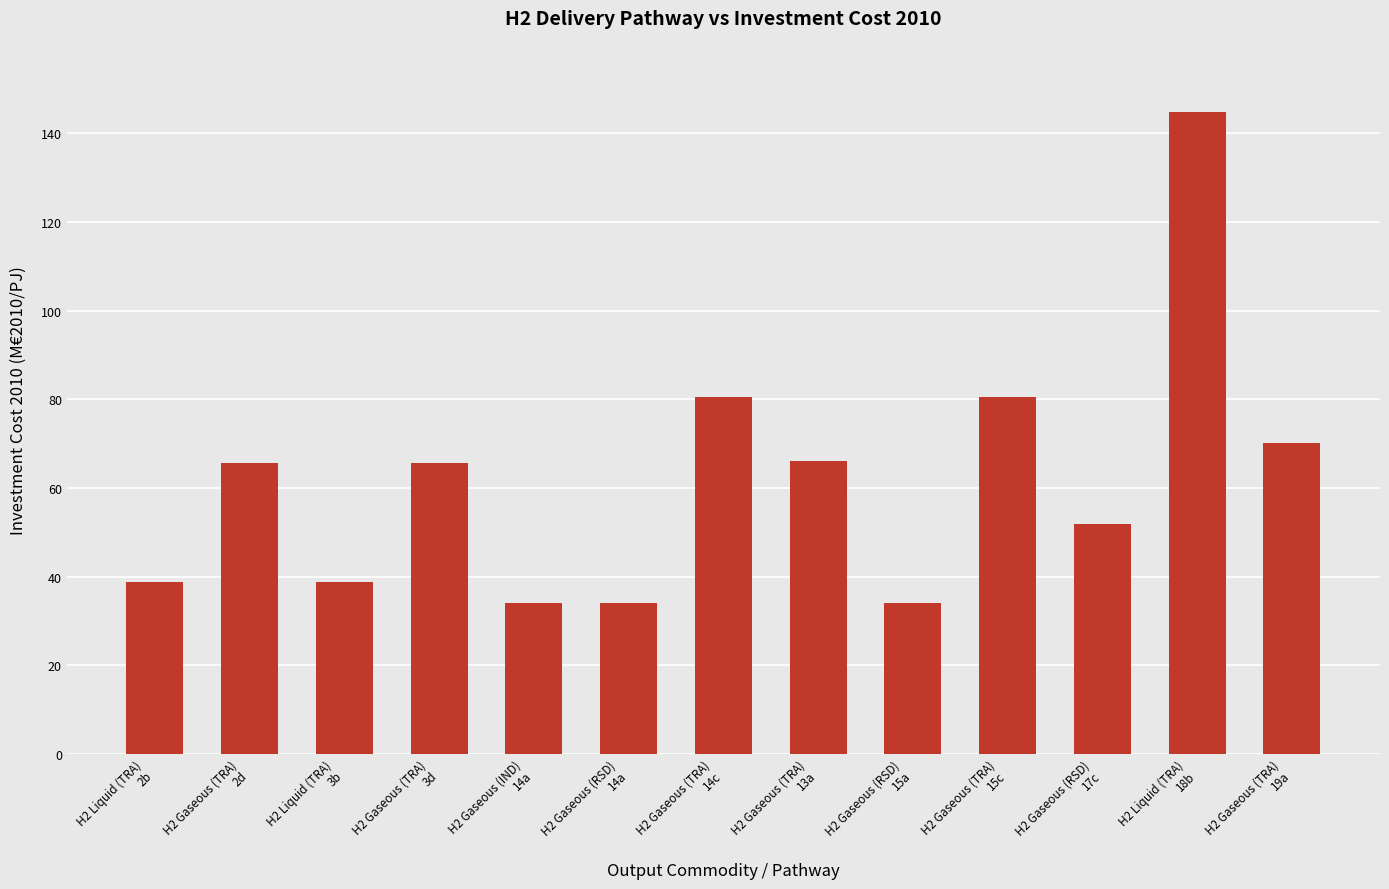

What is the sum of all values?

804.9